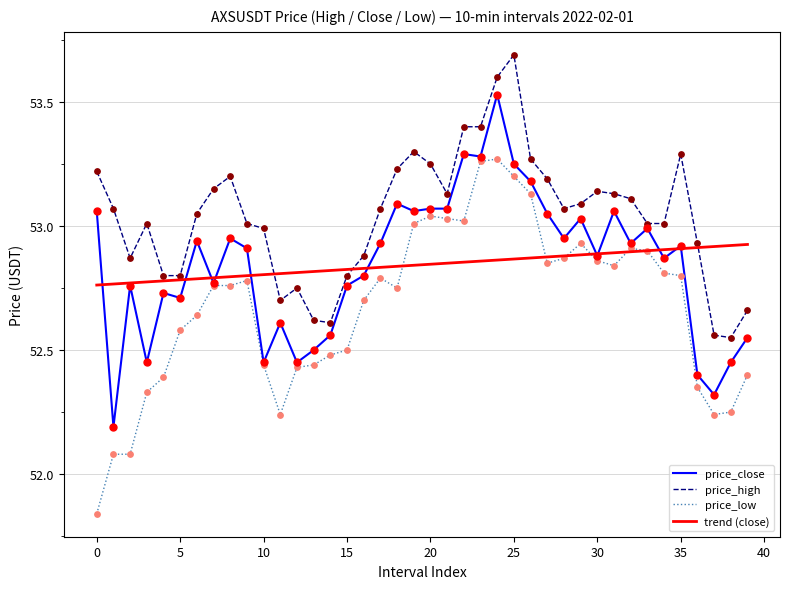

Rank the series by their maximum value, from lowest to highest.

trend (close), price_low, price_close, price_high